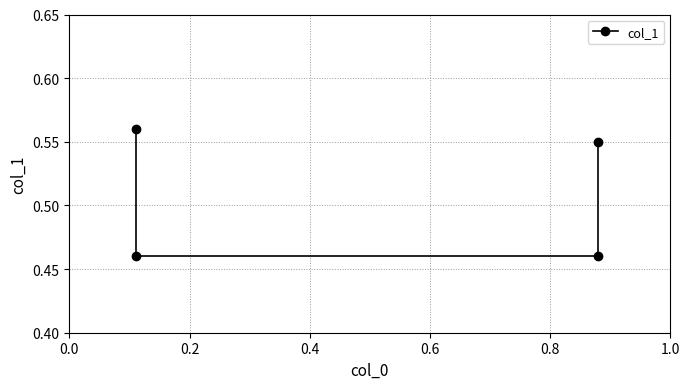

The chart shows a value of 0.5 at 0.4. True or false?

True